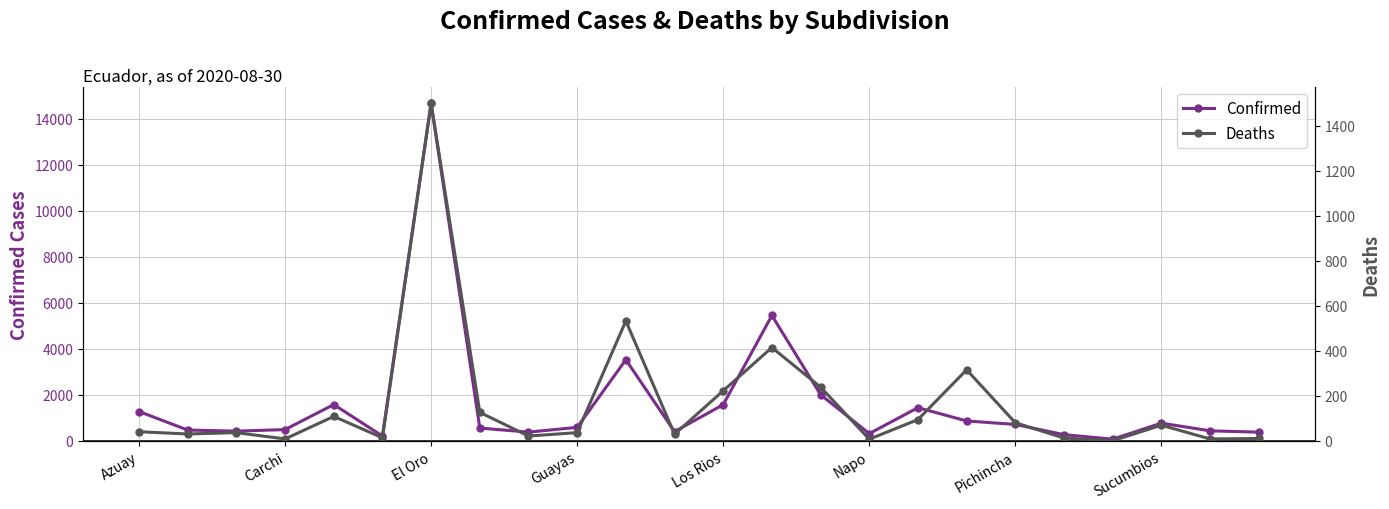

What is the average value of the Confirmed series?

1624